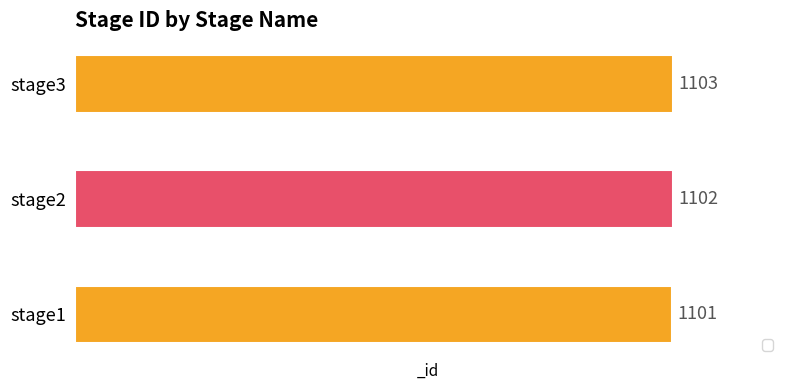

At which category does the chart reach its minimum across all series?

stage1